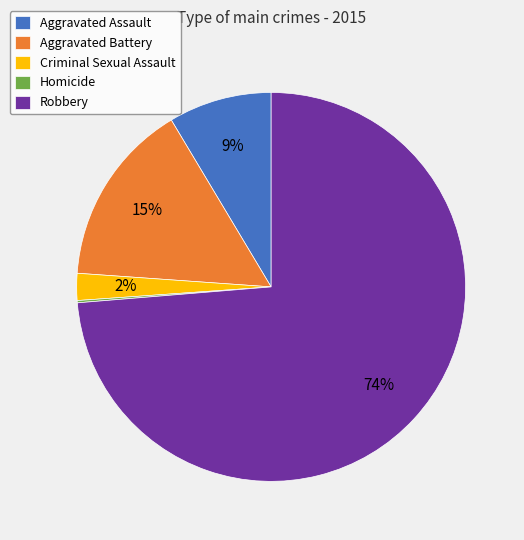

What is the largest slice in the pie chart?

Robbery